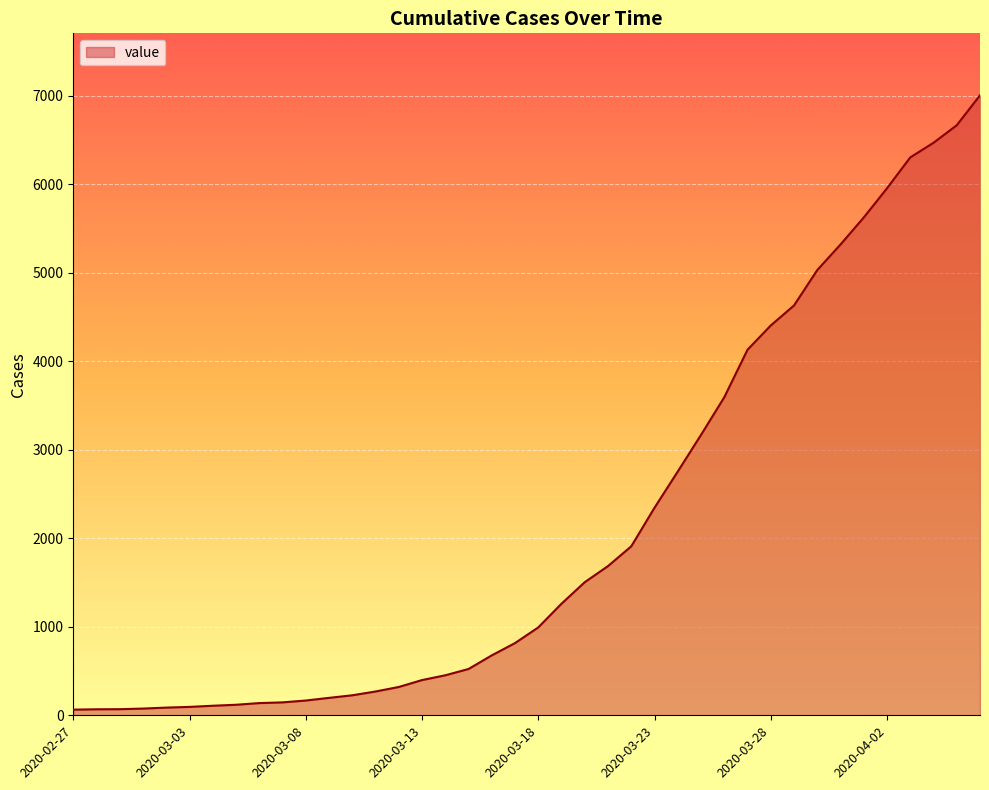

What is the greatest value displayed?

7004